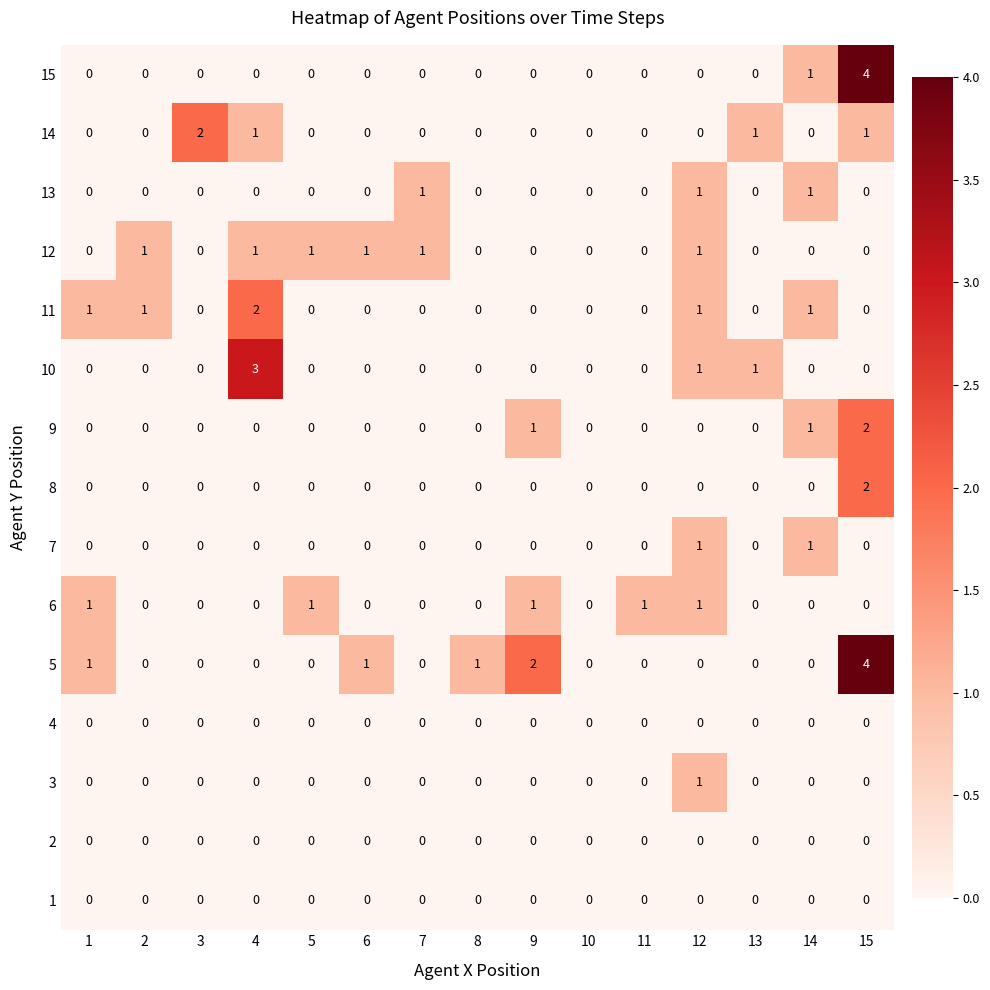

At which category is the sum across all series the highest?

15